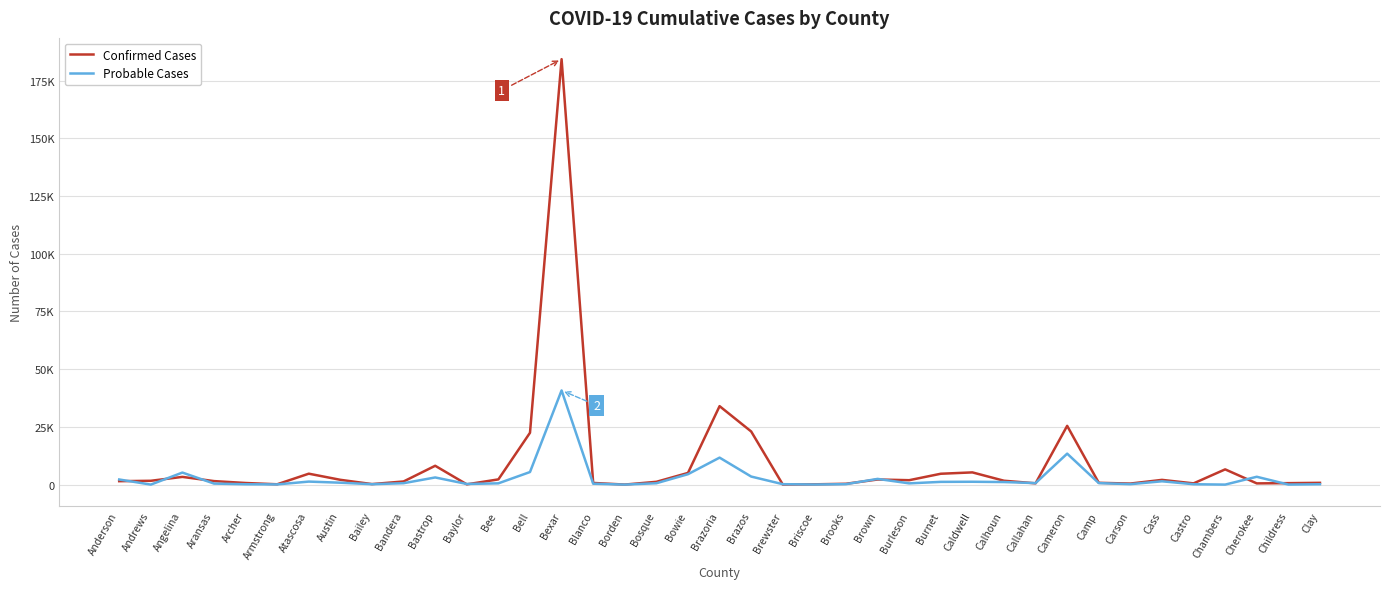

What is the value of the Confirmed Cases point at the 24th from the left?

367